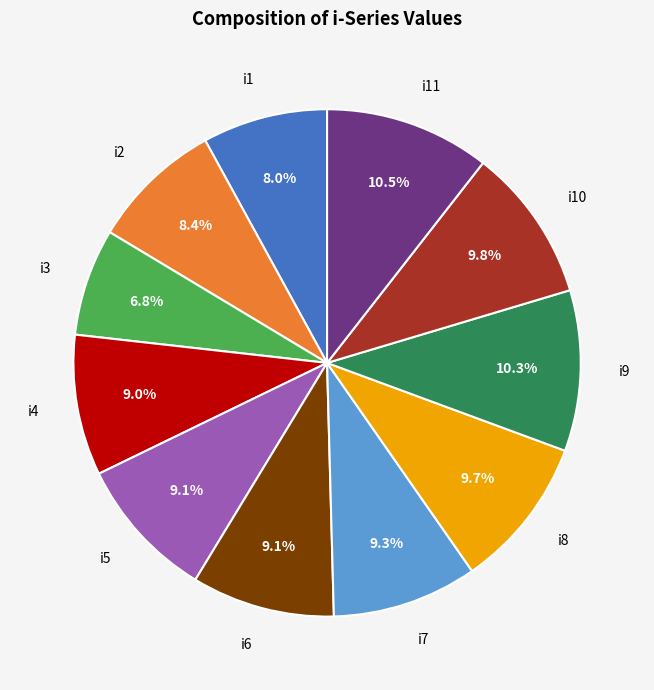

What portion of the pie excludes i6?

90.9%